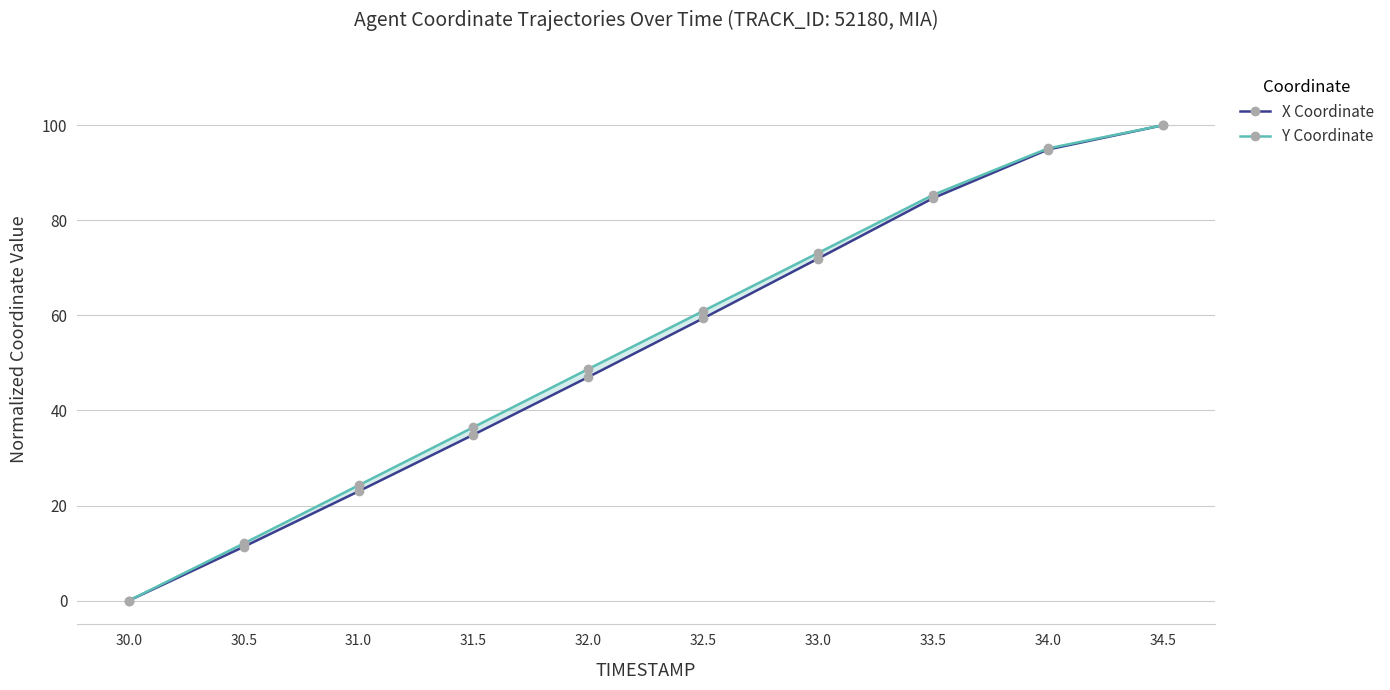

What is the value of the Y Coordinate point at the 2nd from the left?

12.0